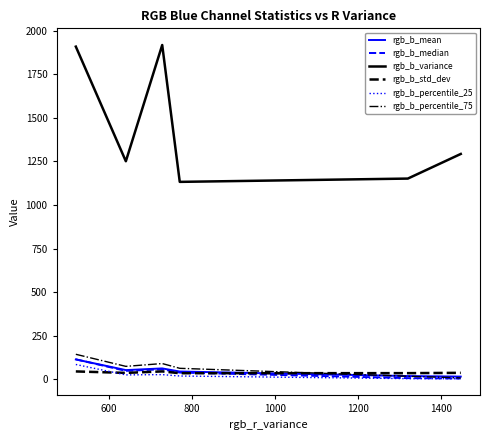

True or false: rgb_b_variance and rgb_b_percentile_75 cross at least once.

False